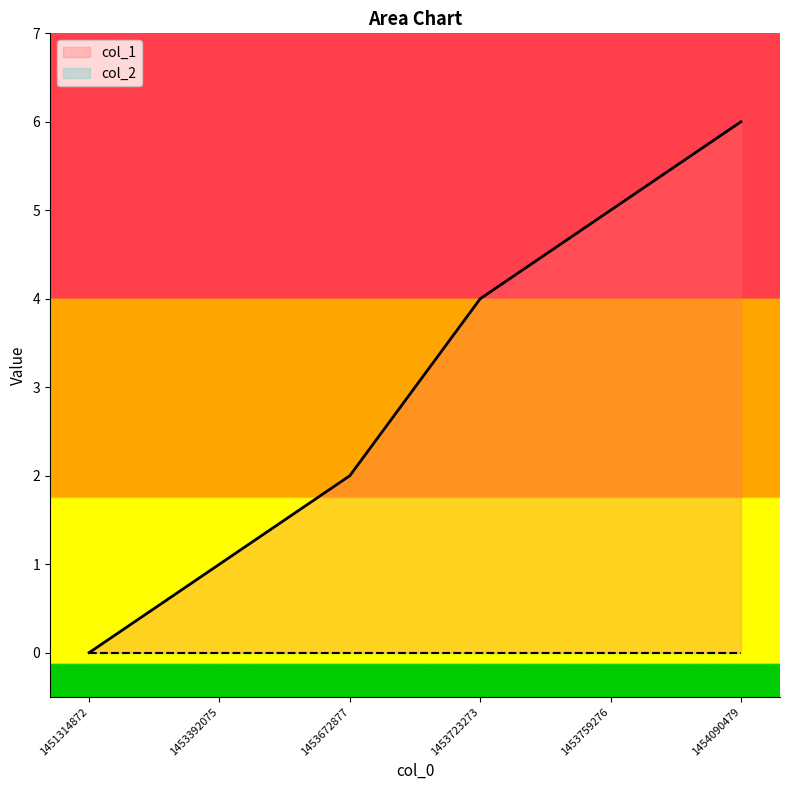

What is the maximum value shown in the chart?

6